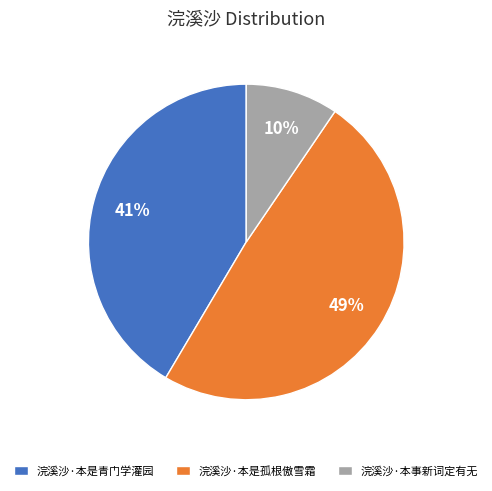

To the nearest percent, what is the average slice percentage?

33%